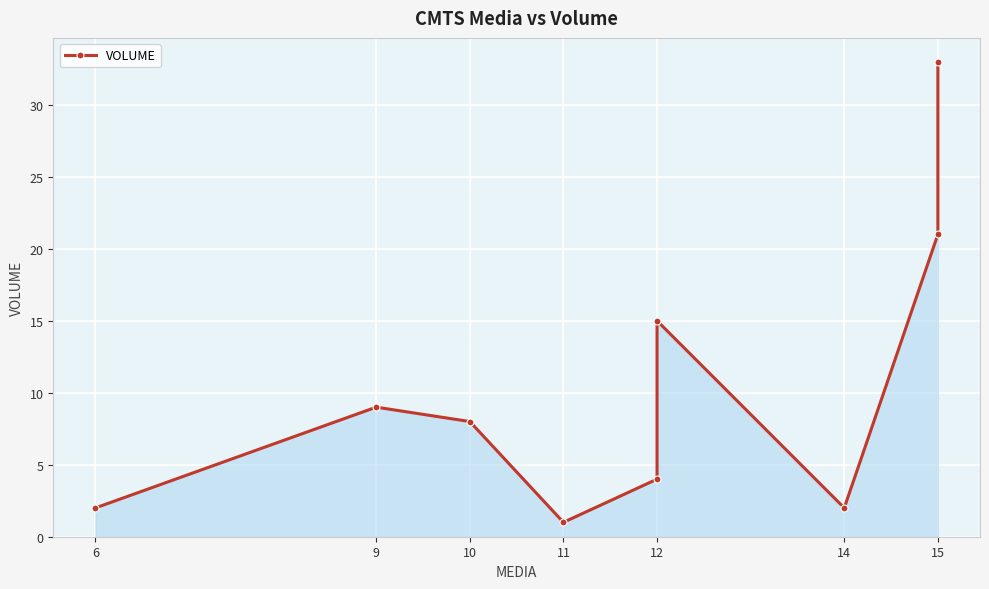

How many points are higher than both their immediate neighbors (excluding endpoints)?

2